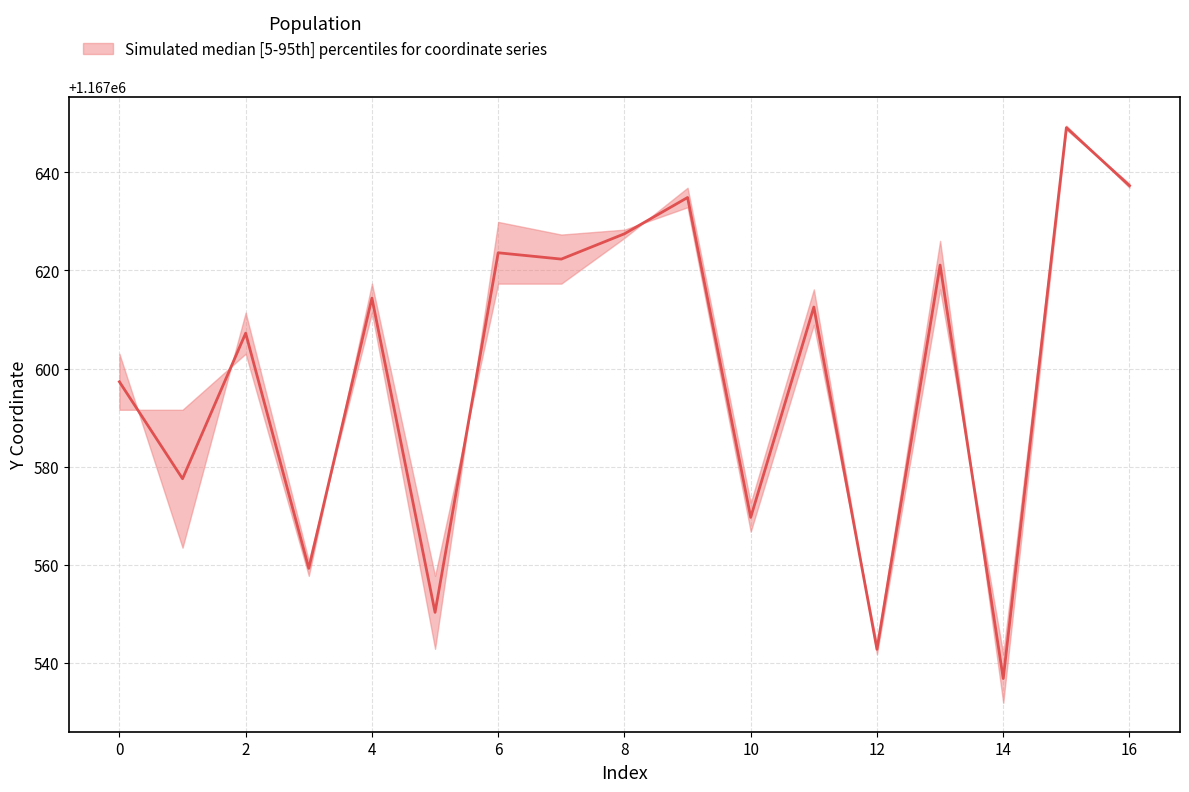

How many intersections are there between lower and median?

8